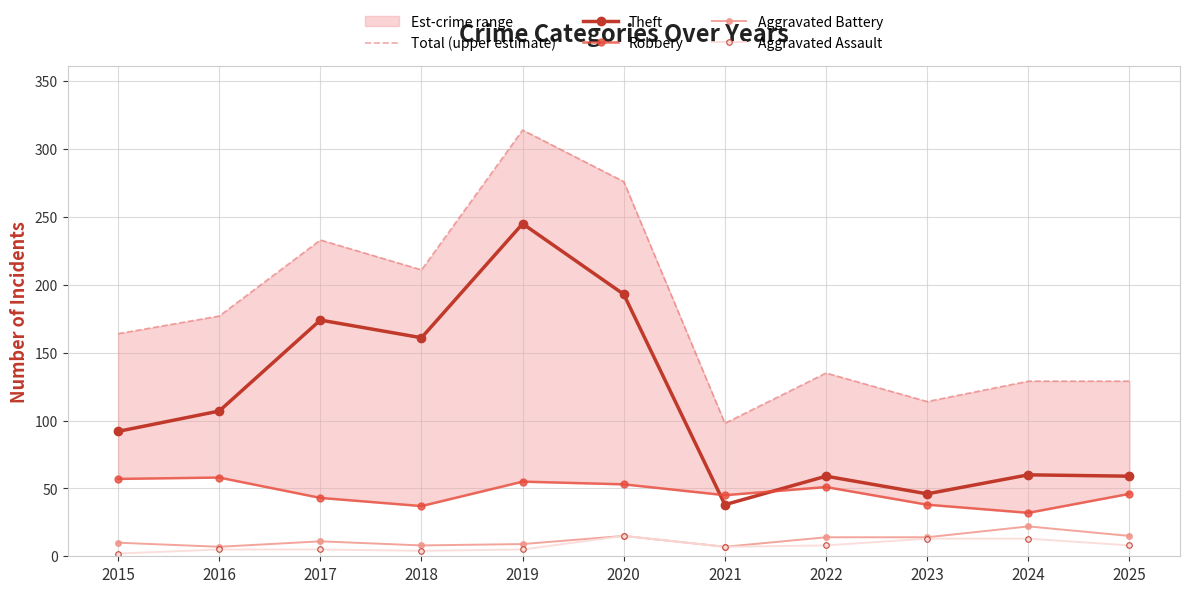

Which category has the lowest value in the Total (upper estimate) series?

2021